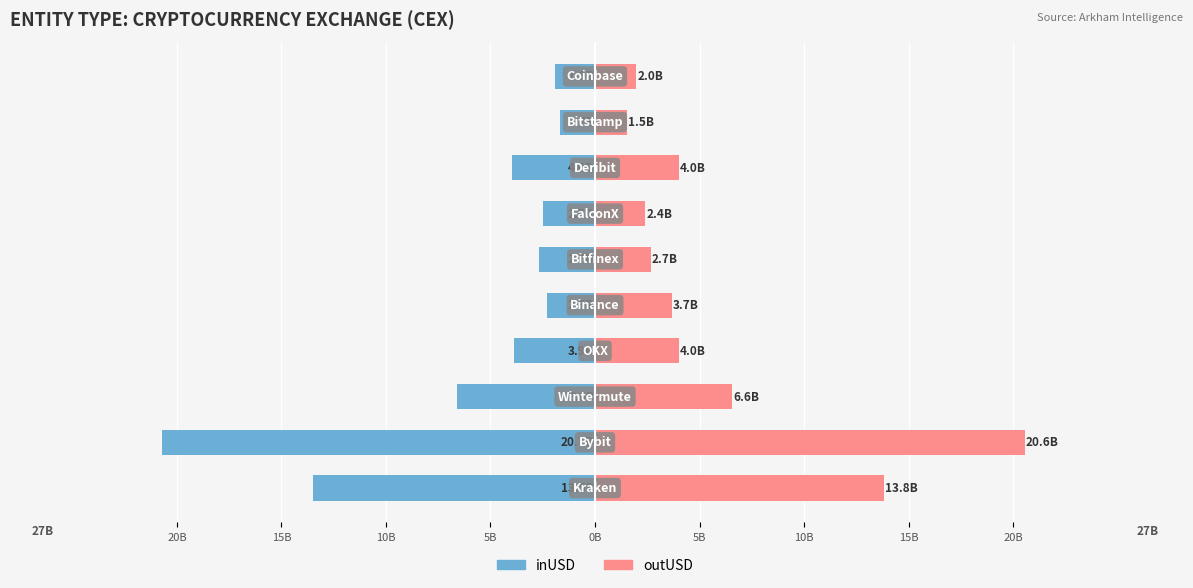

How many groups of bars are there?

10